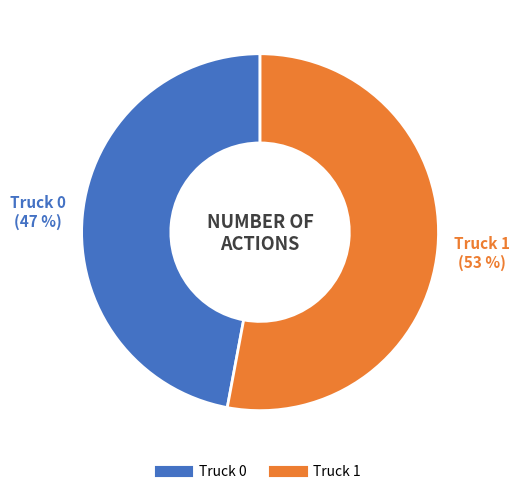

Which slice is the largest?

Truck 1